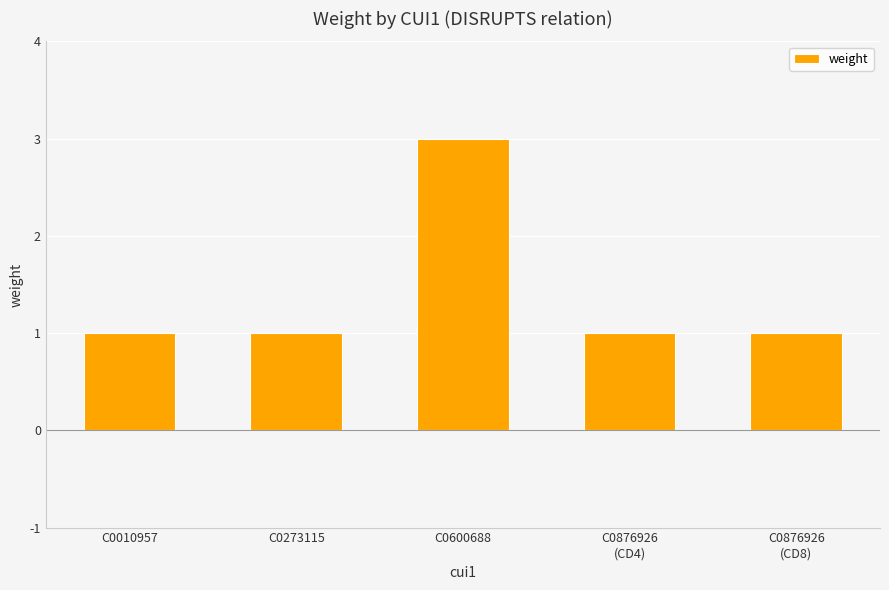

Is it true that the value at C0600688 is 2?

False